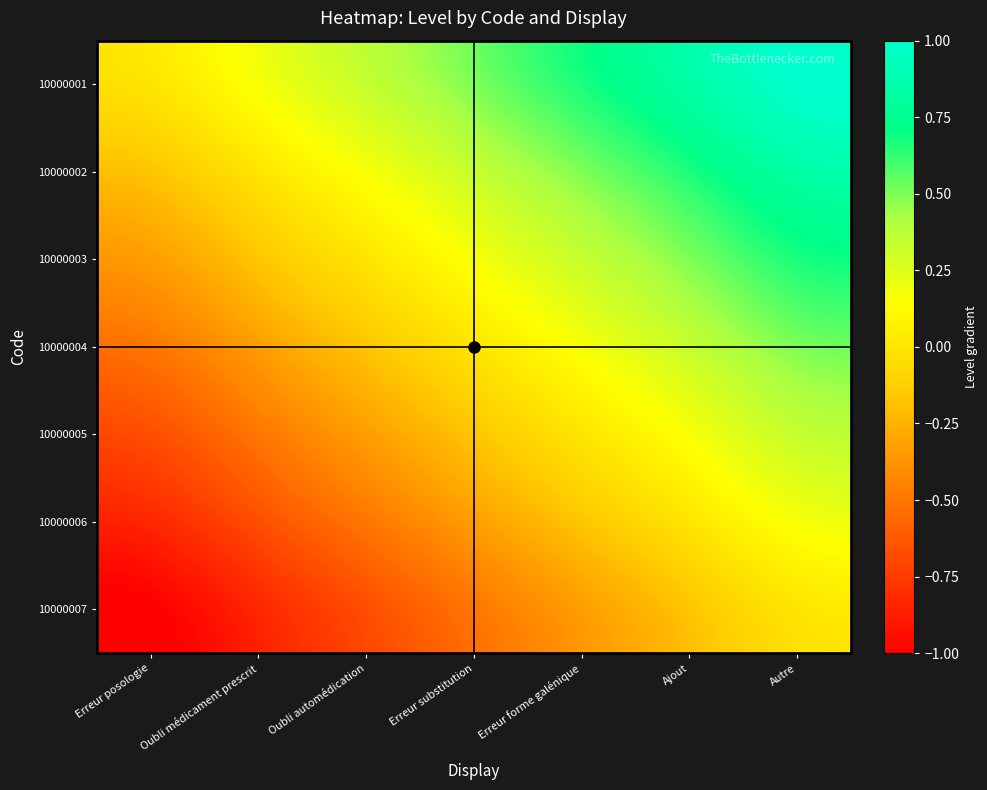

Count the number of categories in the chart.

7